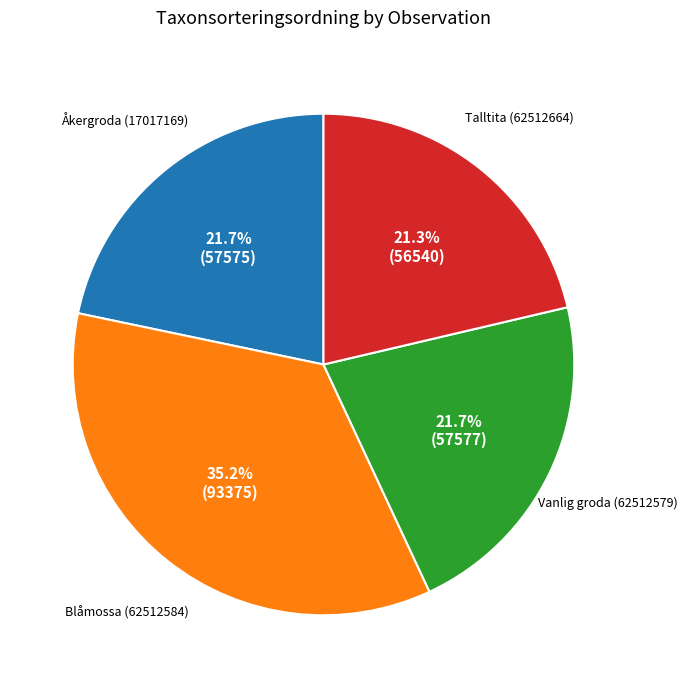

Does Talltita (62512664) account for over 50% of the chart?

No